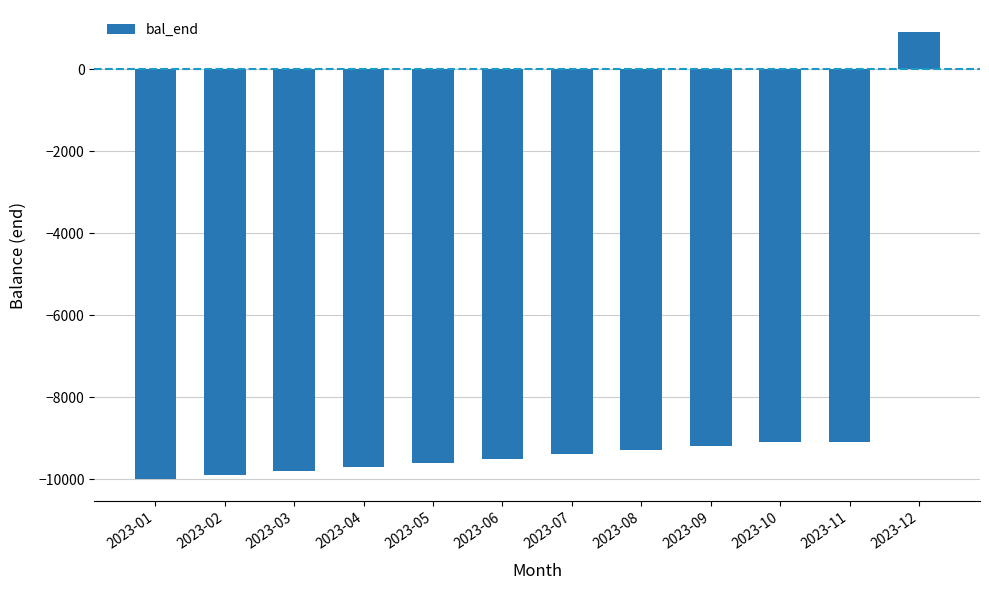

True or false: the data shows -5764 at 2023-04.

False